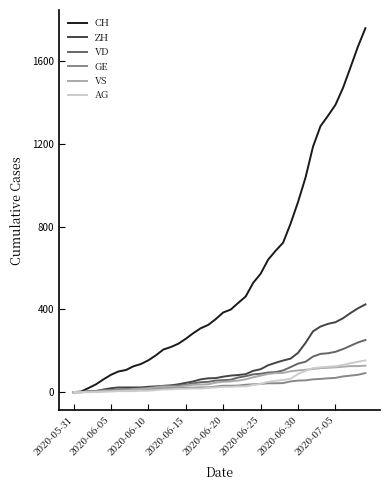

How many lines are shown in the chart?

6